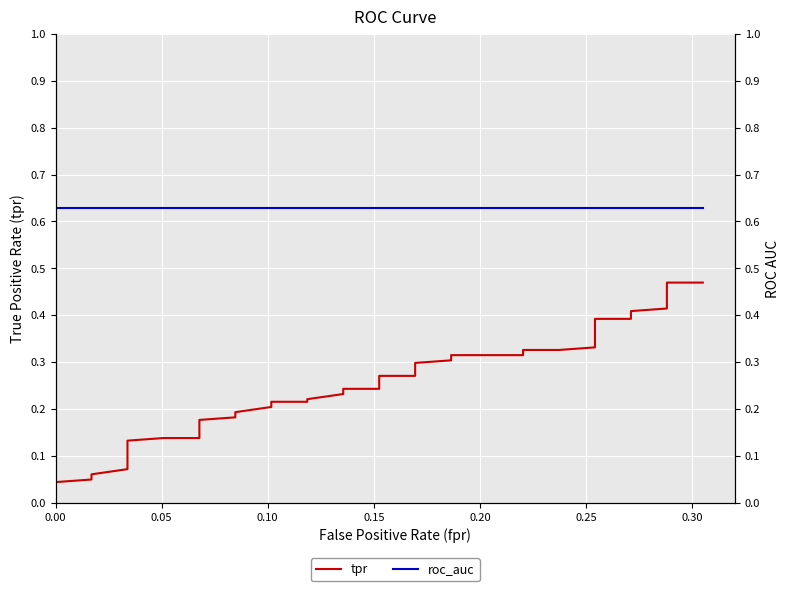

What is the lowest value of the roc_auc series?

0.6